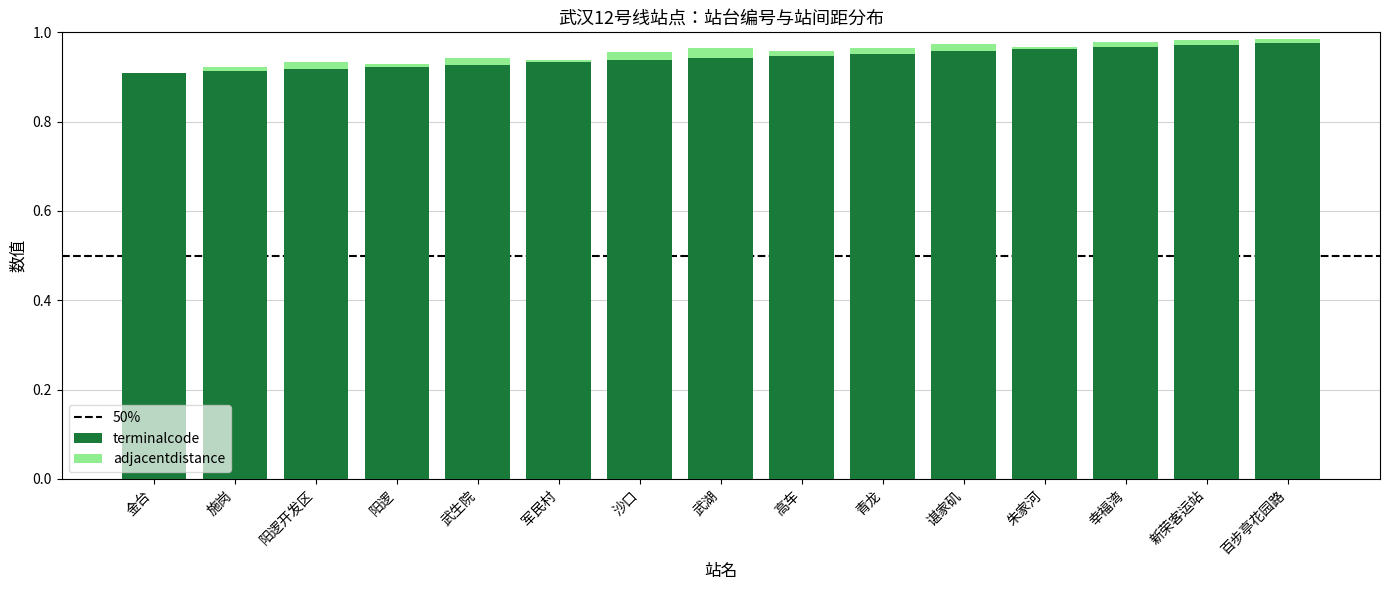

The value of terminalcode at 新荣客运站 is 1.0. True or false?

True